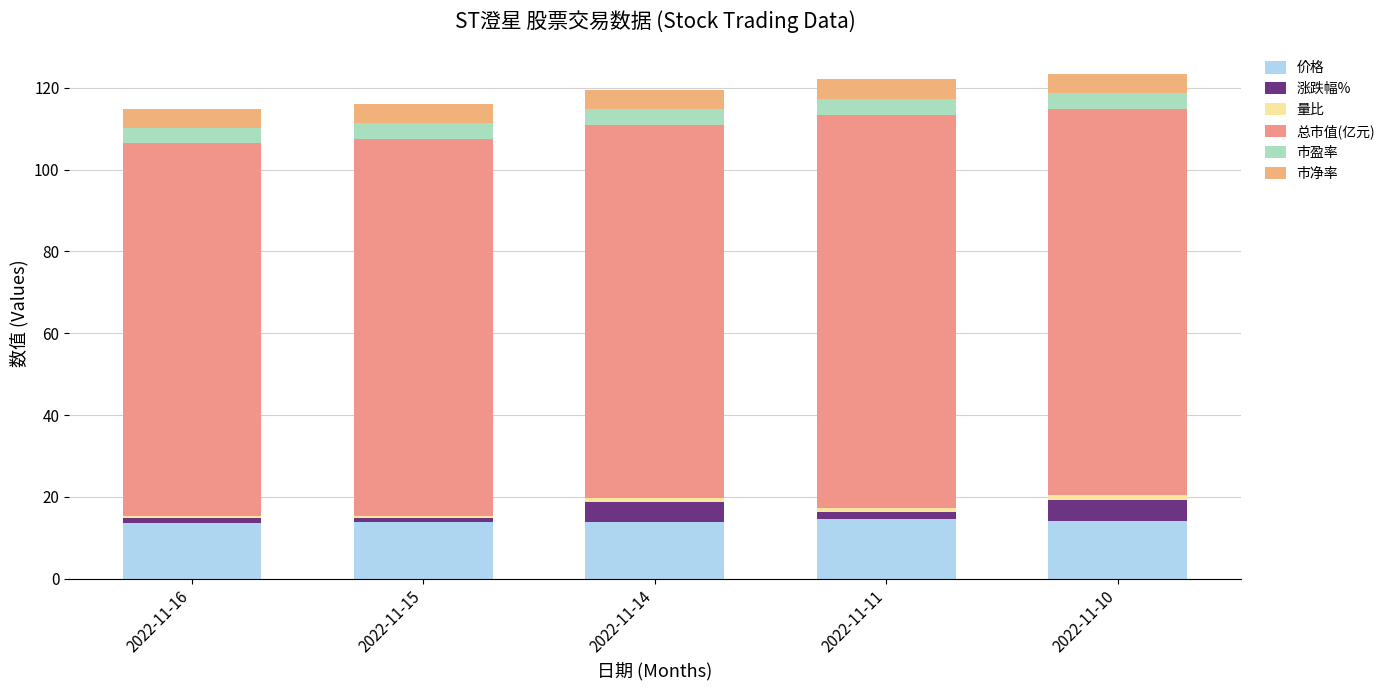

How many distinct data groups are displayed?

6